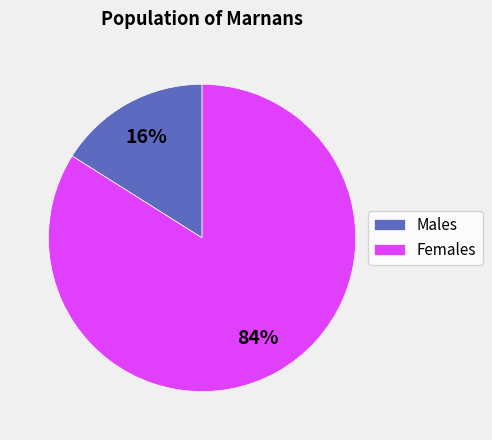

Is there any slice that represents more than half of the pie?

Yes